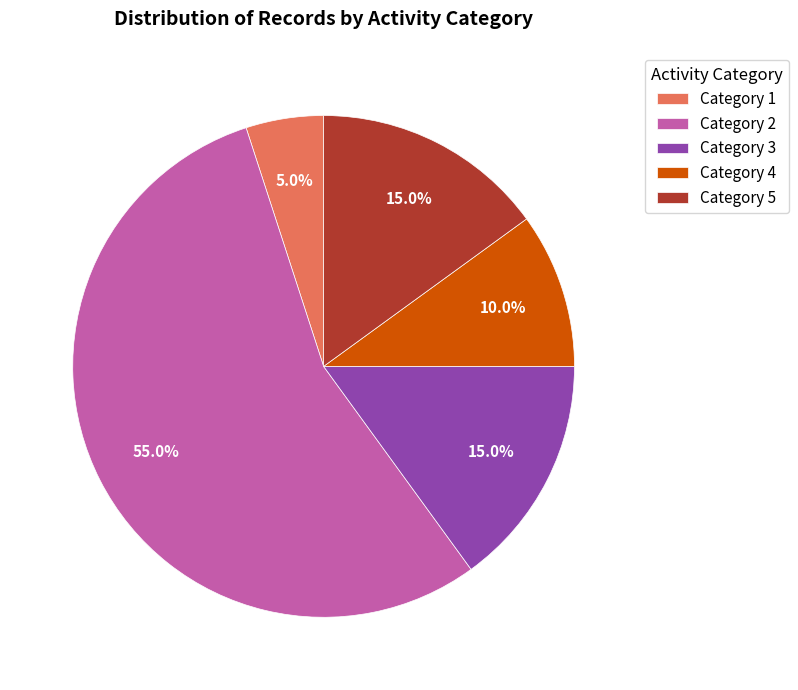

To the nearest percent, what is the difference between the largest and smallest slice percentages?

50%